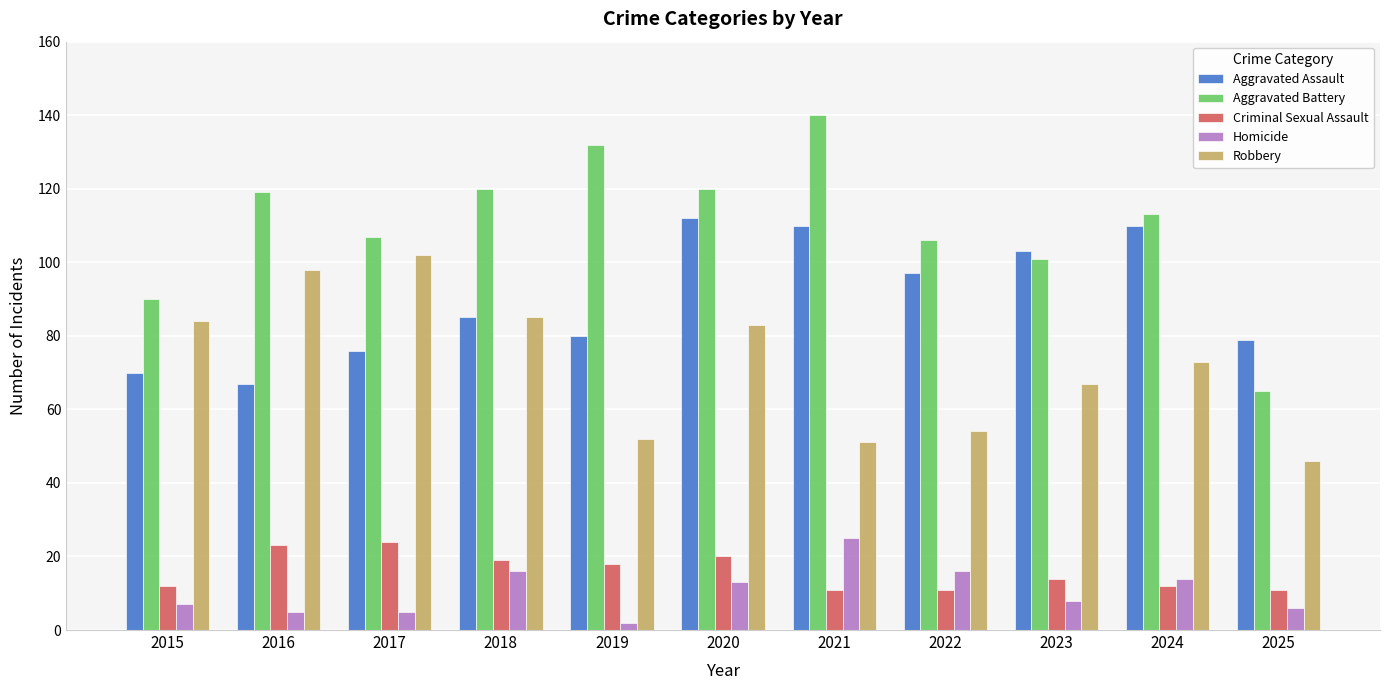

Rank the series at 2023 from highest to lowest value.

Aggravated Assault, Aggravated Battery, Robbery, Criminal Sexual Assault, Homicide